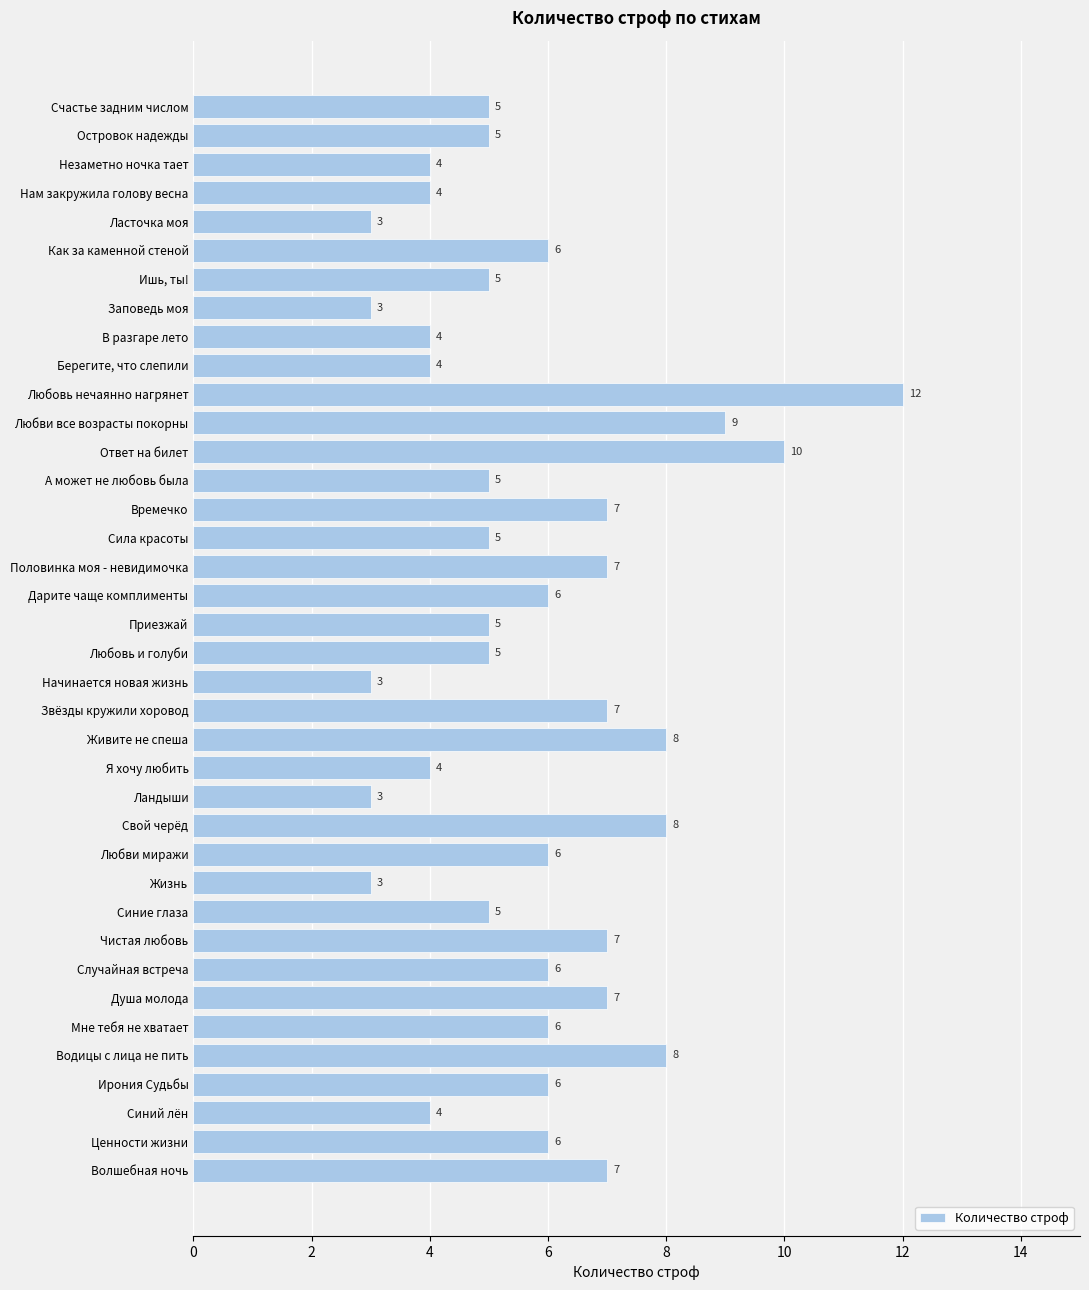

Which category has the highest value across all series?

Любовь нечаянно нагрянет